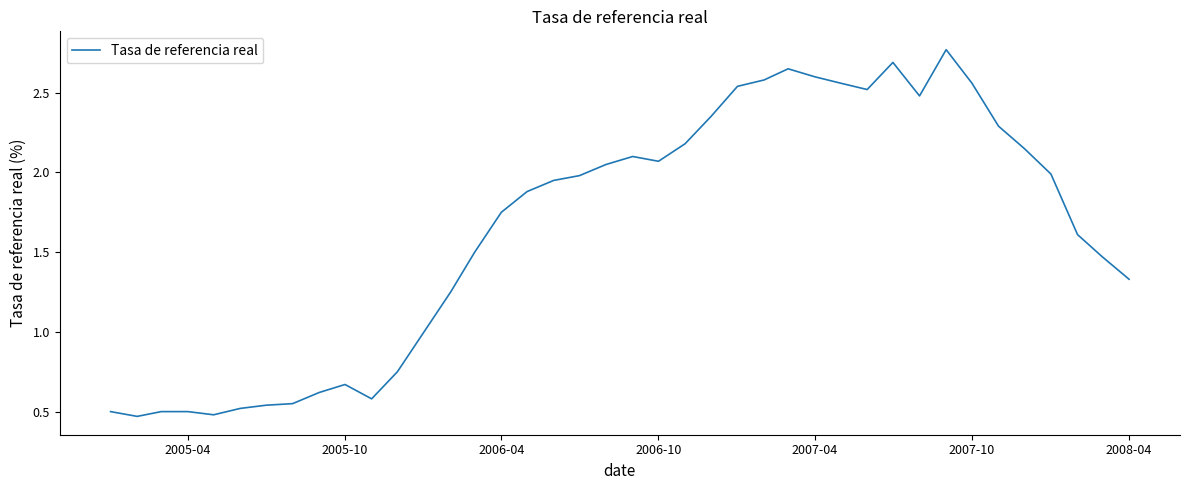

What is the difference between the maximum and minimum values?

2.3